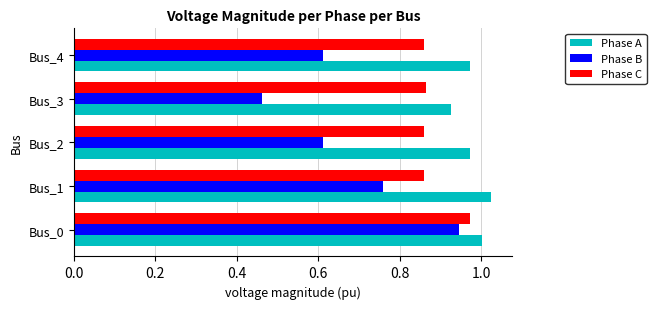

Is the value of Phase C at Bus_4 greater than the value of Phase A at Bus_1?

No